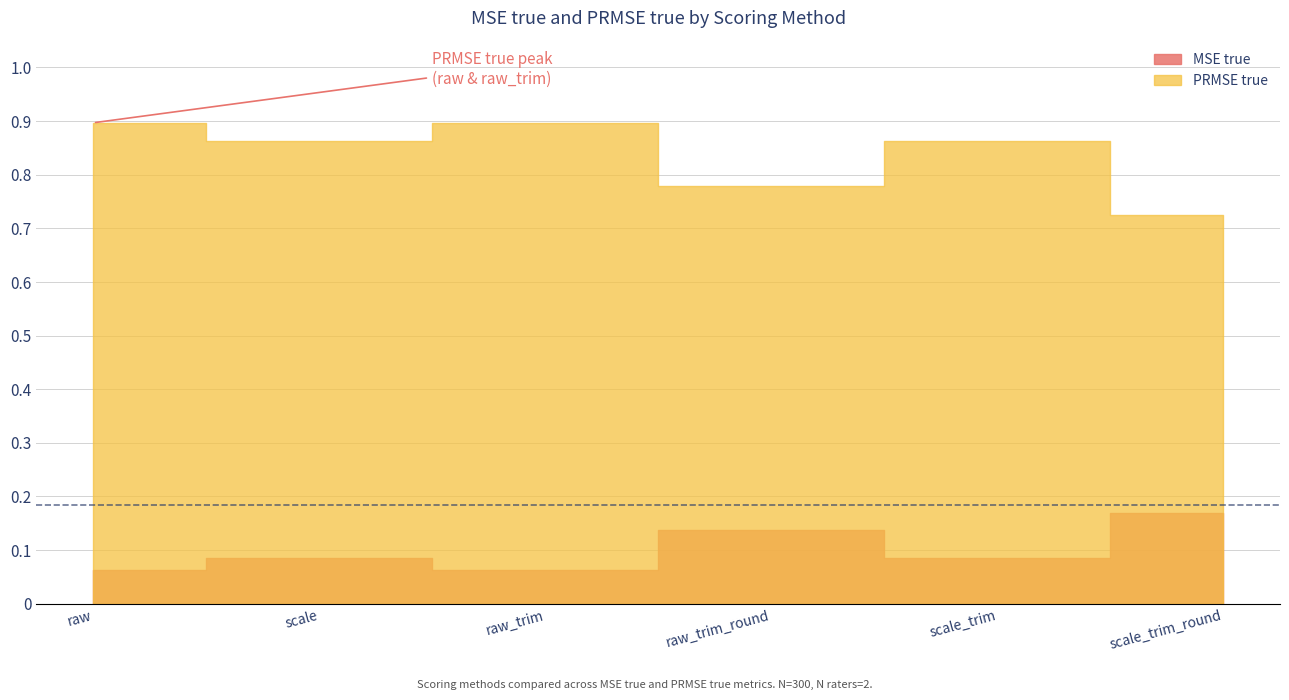

What is the difference between the highest and lowest values at scale_trim?

0.8